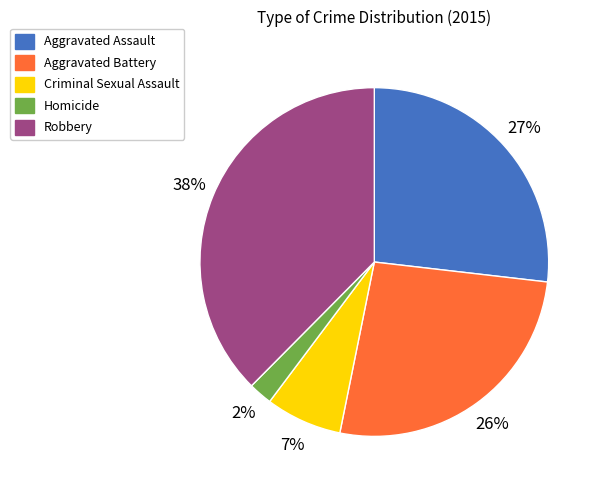

Is the sum of Homicide and Criminal Sexual Assault greater than half?

No